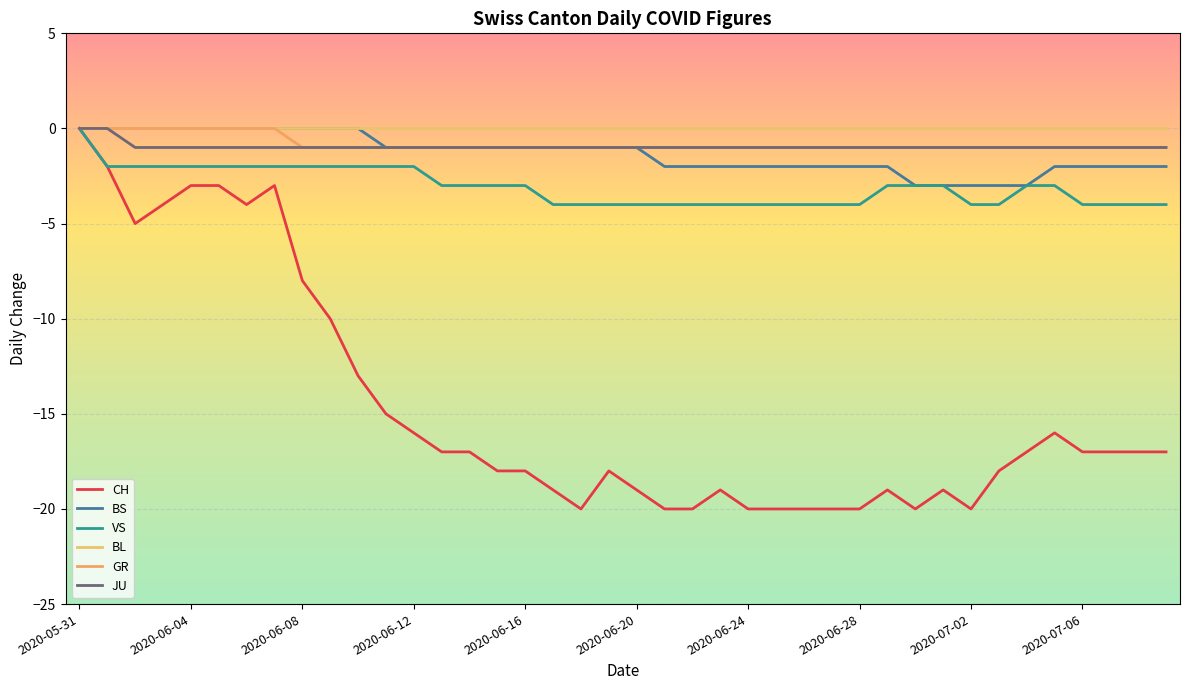

How many lines are shown in the chart?

6